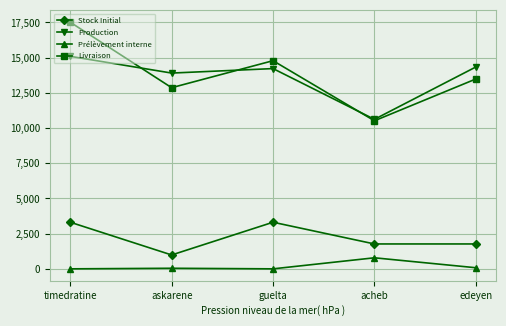

Which series changed the most between guelta and acheb?

Livraison